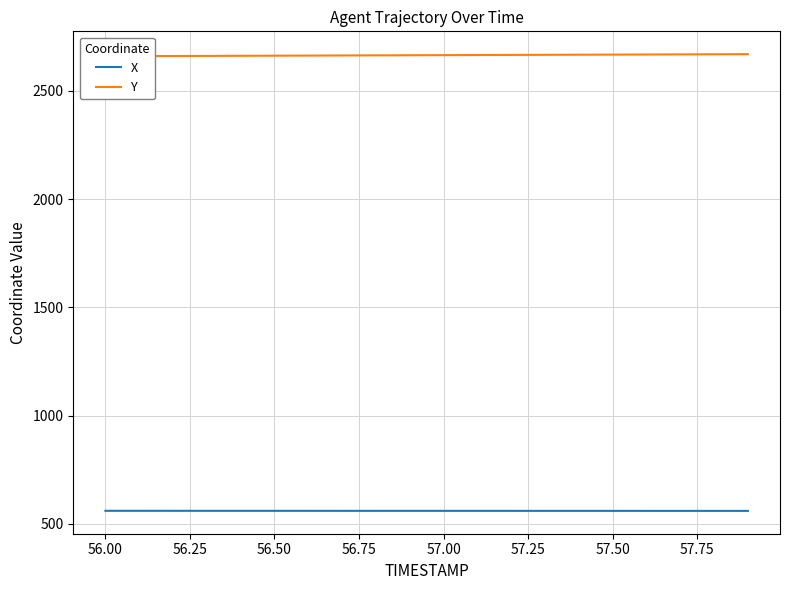

What is the minimum value for X?

559.9